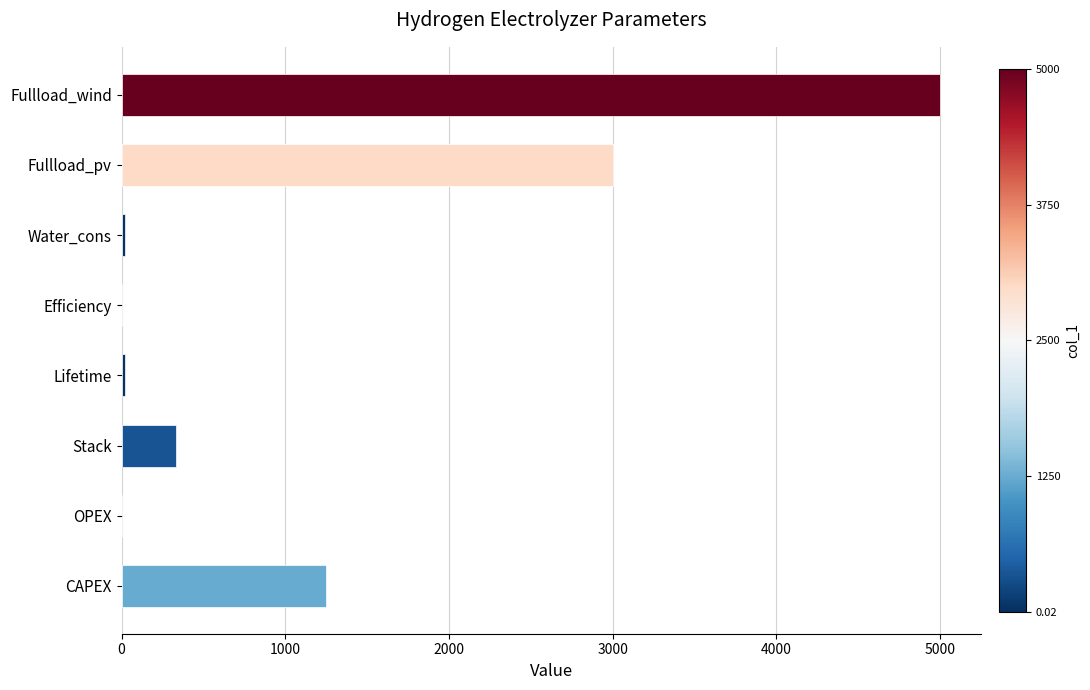

The chart shows a value of 0.0 at OPEX. True or false?

True